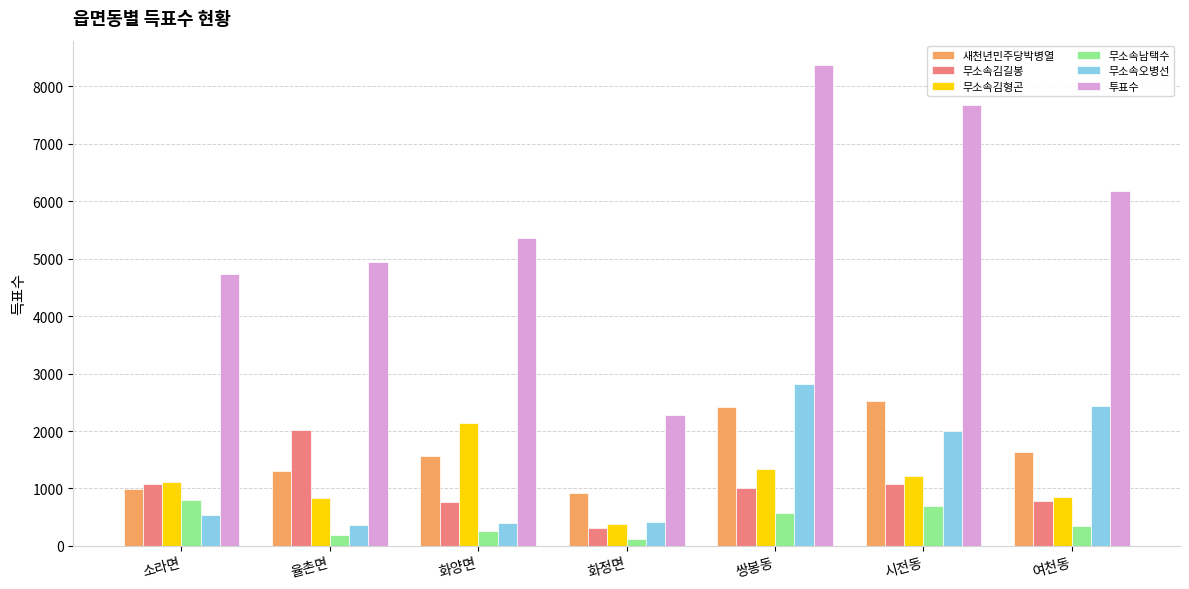

Rank the series by their maximum value, from highest to lowest.

투표수, 무소속오병선, 새천년민주당박병열, 무소속김형곤, 무소속김길봉, 무소속남택수